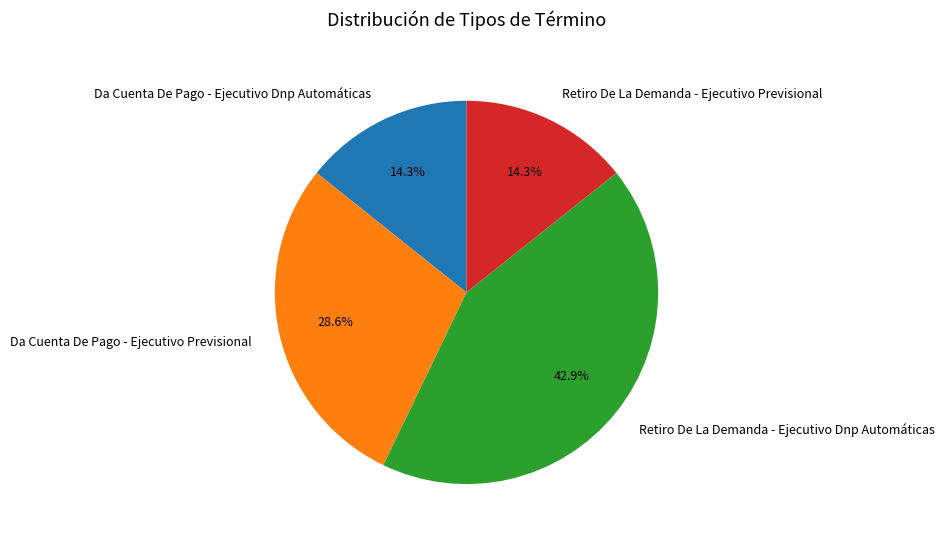

Combined, what portion of the pie is Retiro De La Demanda - Ejecutivo Previsional and Da Cuenta De Pago - Ejecutivo Dnp Automáticas?

28.6%